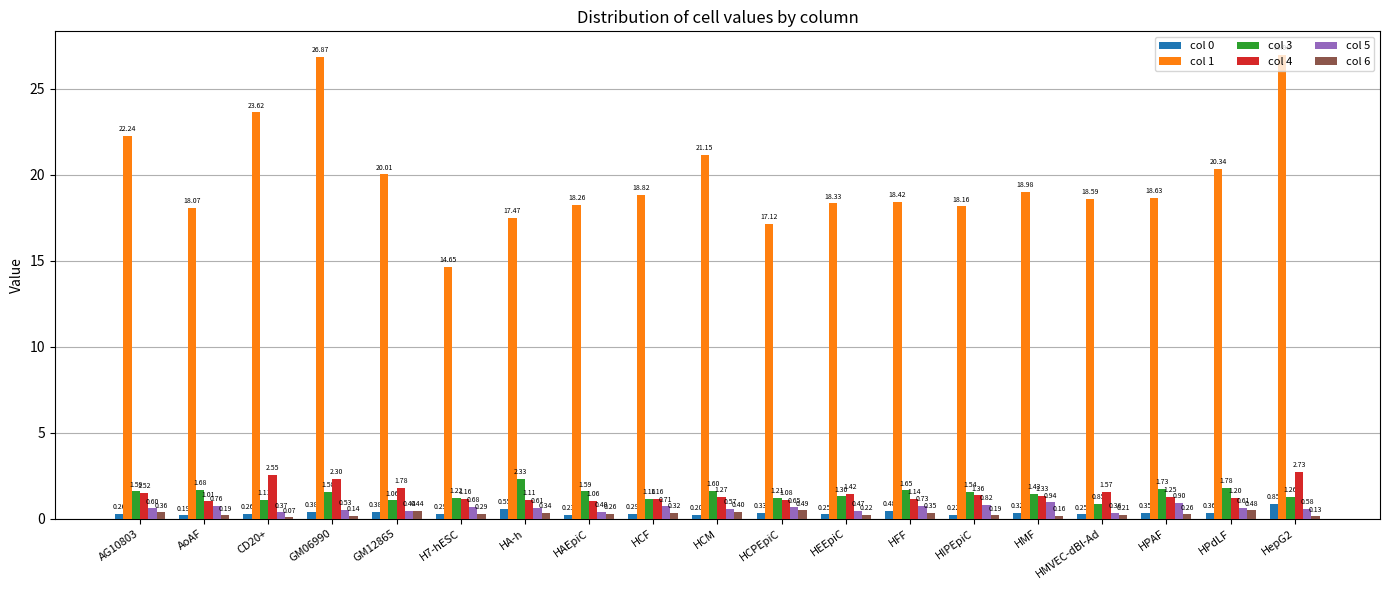

Which series changed the most between AoAF and HMVEC-dBl-Ad?

col 3